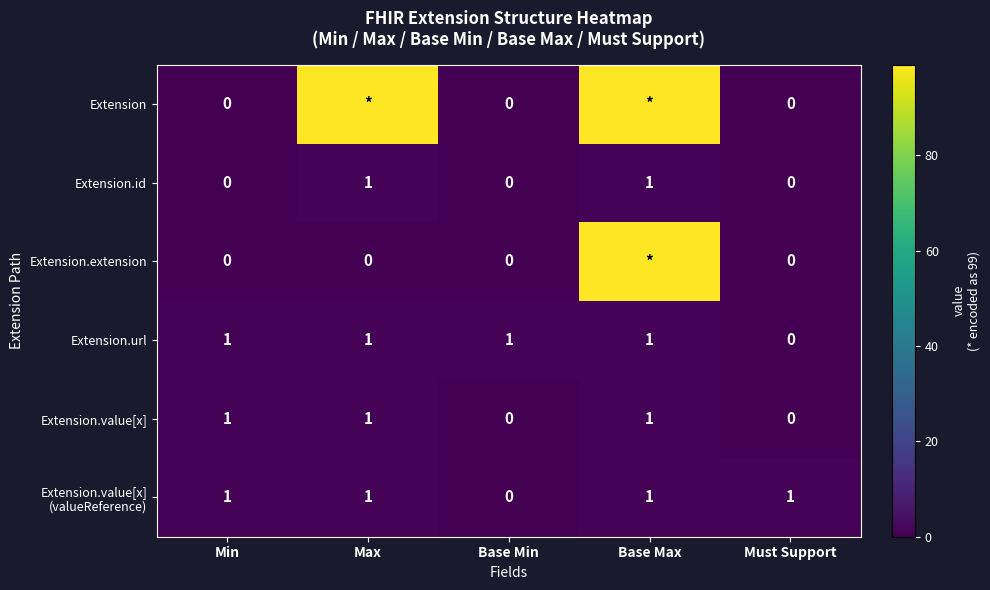

How many Extension.url values are between 1 and 2?

4